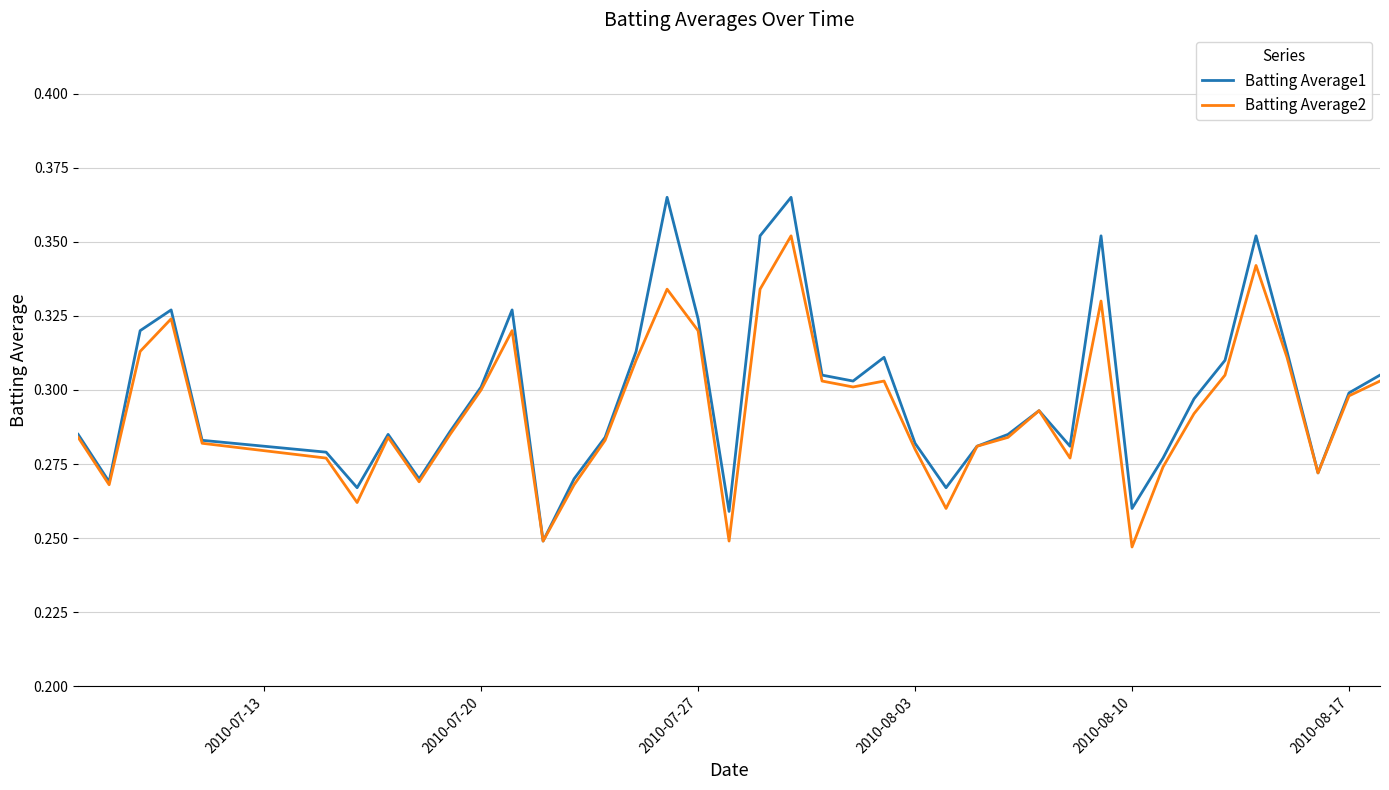

Which series has the largest range (max minus min)?

Batting Average1